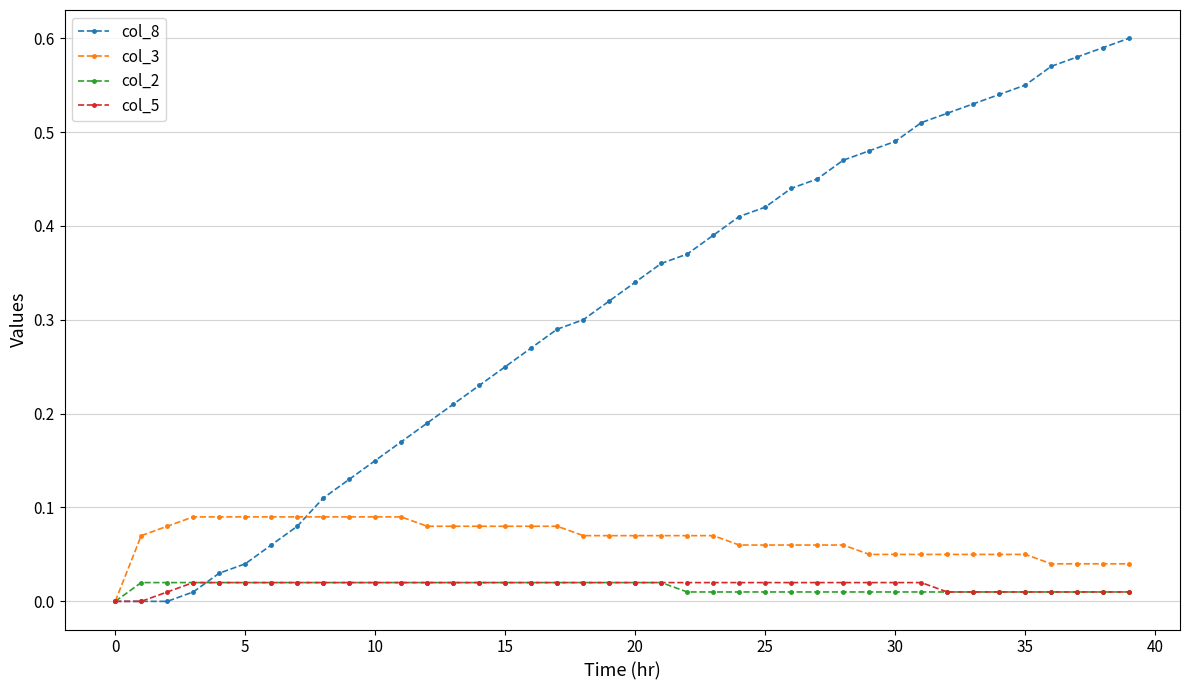

Which series has the largest range (max minus min)?

col_8